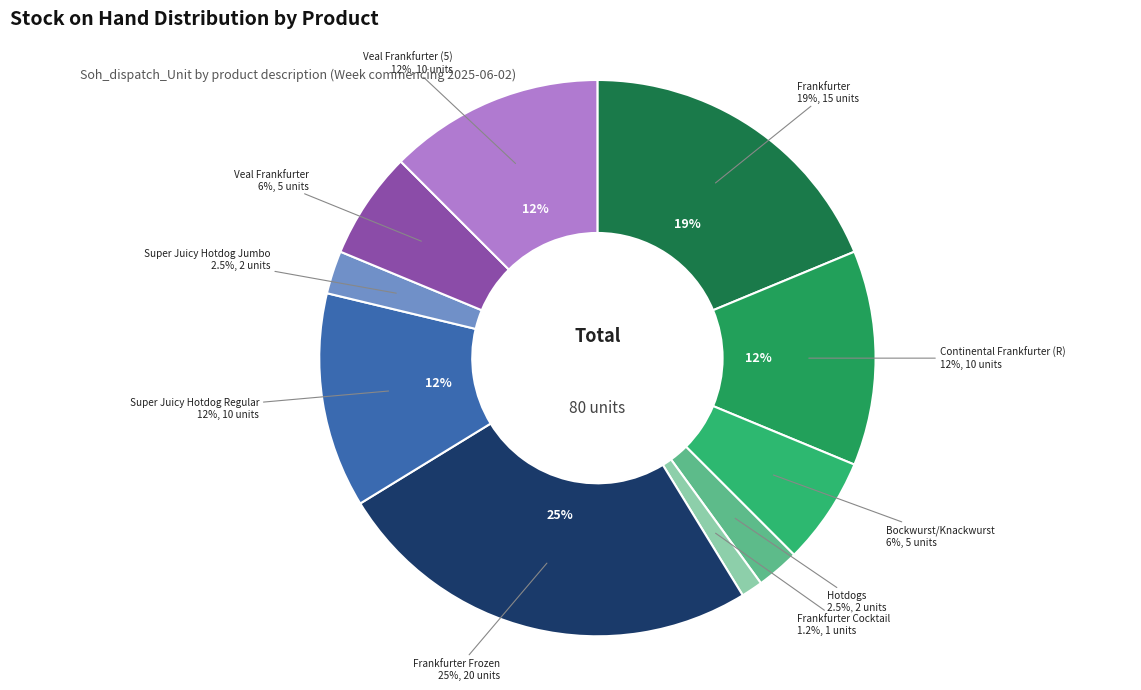

Combined, what portion of the pie is Super Juicy Hotdog Regular and Hotdogs?

15.0%